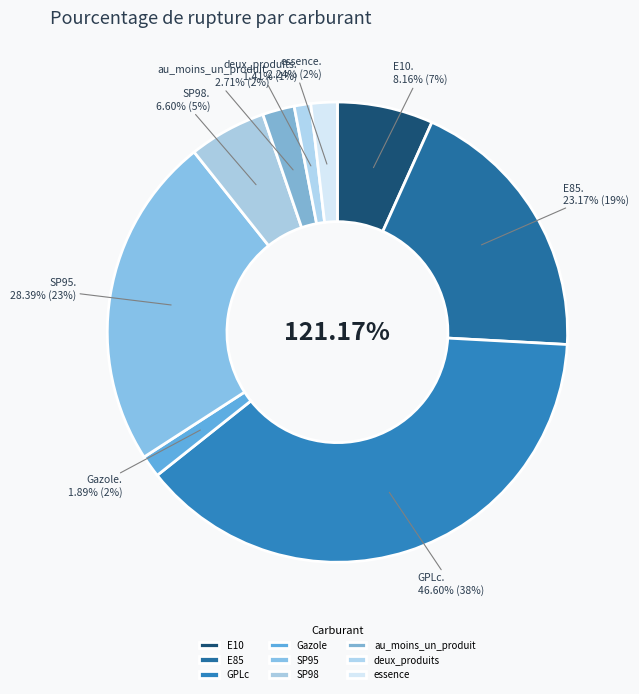

The au_moins_un_produit slice represents 1% of the pie. True or false?

False